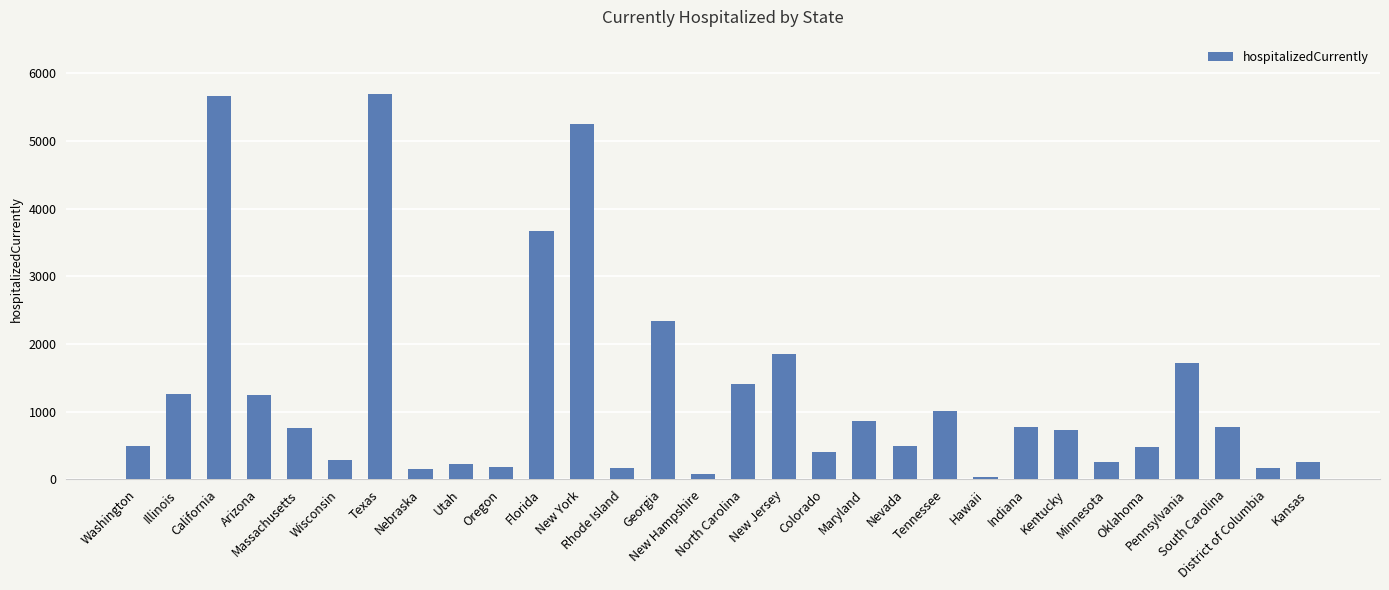

Approximately how many times larger is the value at Rhode Island compared to Indiana?

0.2